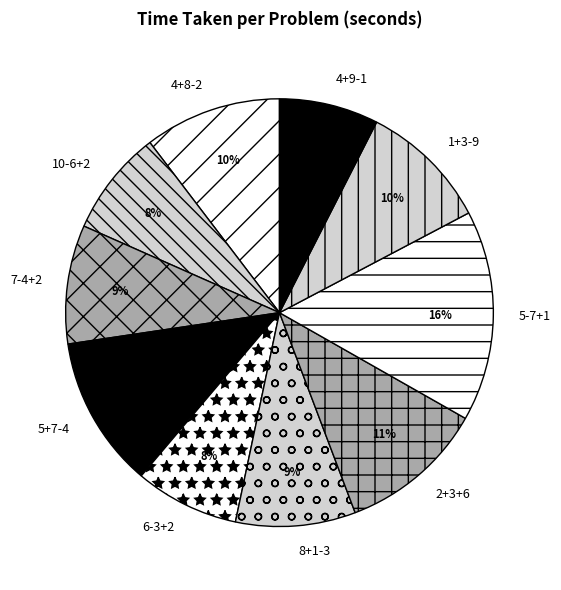

True or false: 4+9-1 accounts for 8% of the total.

True